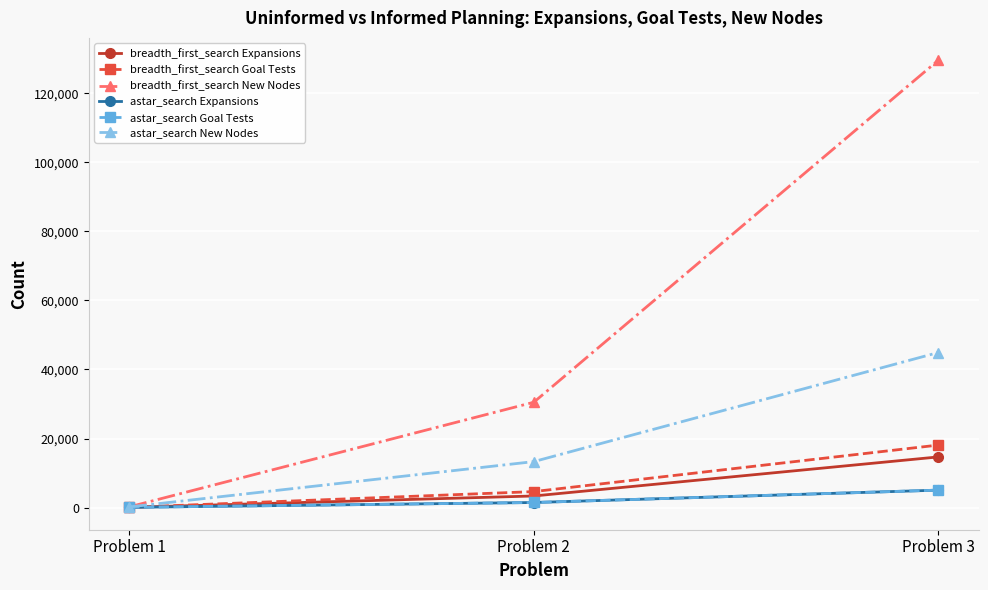

Count the number of data series in this chart.

6